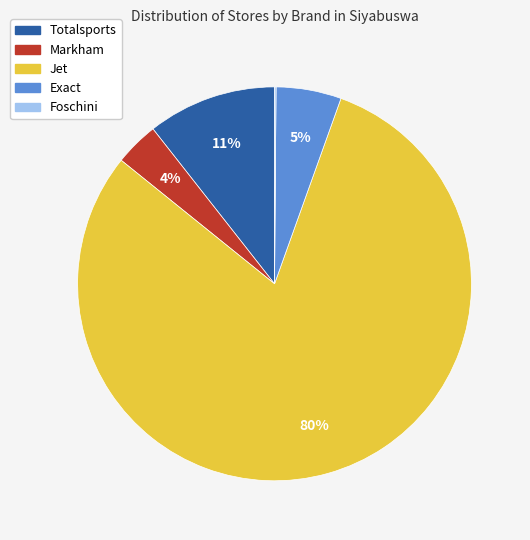

Which category has the biggest portion of the pie?

Jet